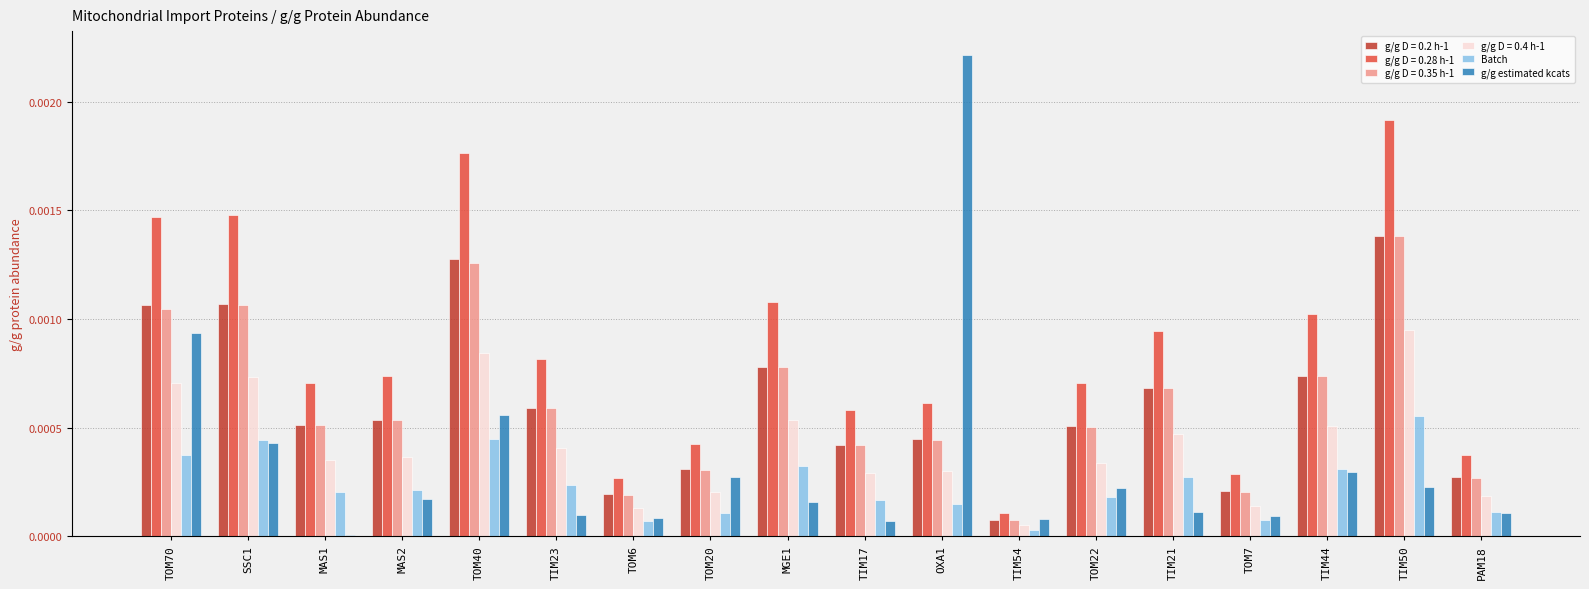

Which category has the lowest value in the Batch series?

TIM54